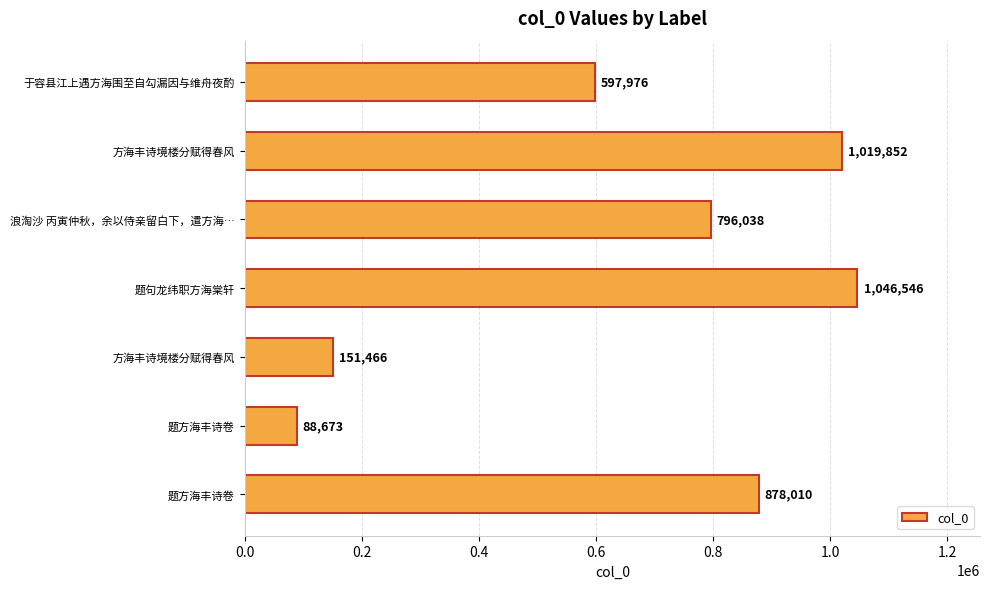

Are the bars horizontal?

Yes